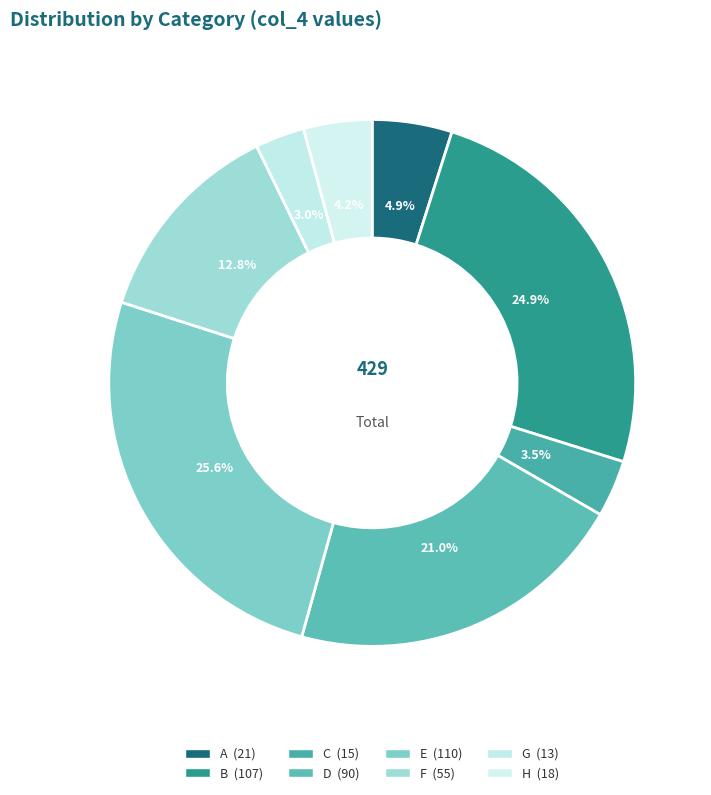

How many segments does this pie chart have?

8